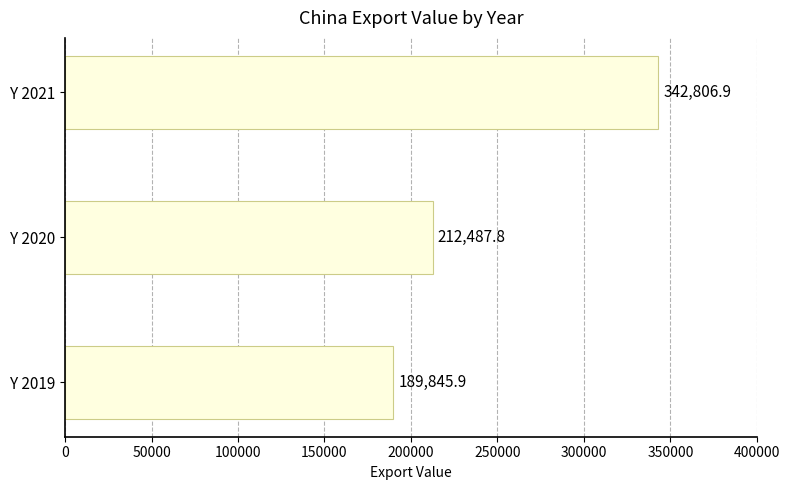

How many bars are there in total?

3